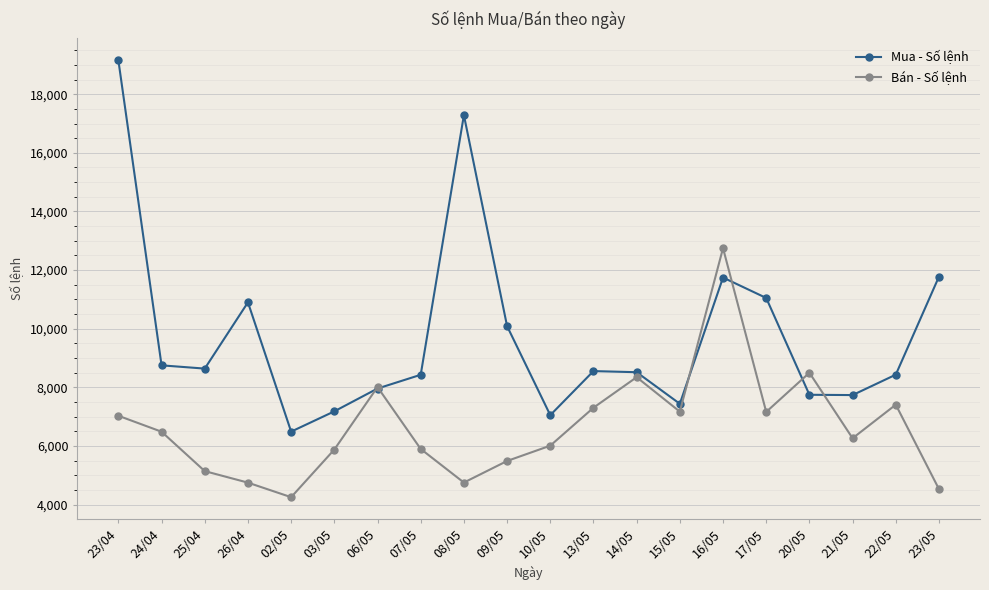

True or false: Bán - Số lệnh has a value of 11547 at 24/04.

False